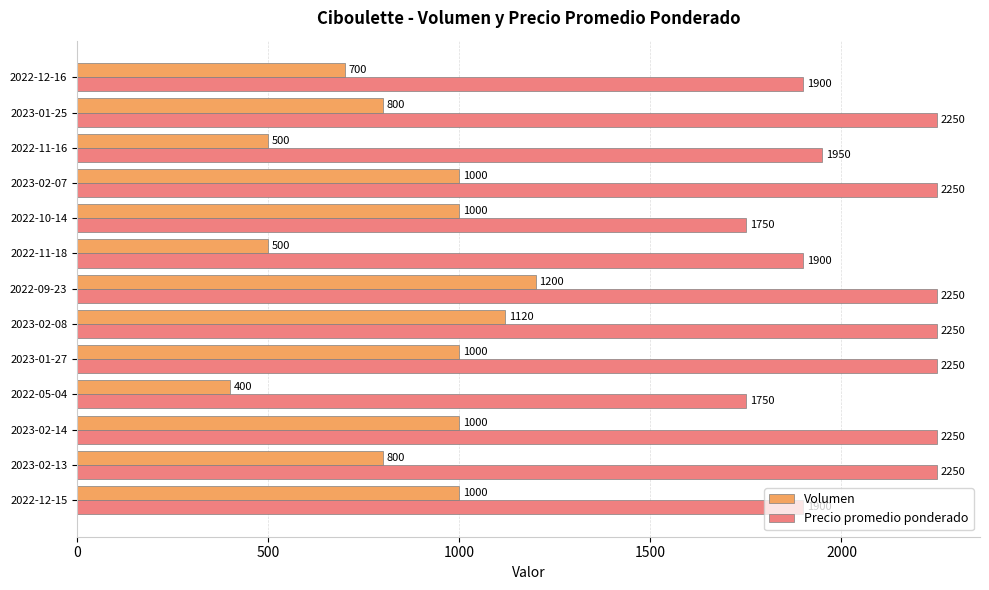

What is the difference between the second highest and minimum values in the Volumen series?

720